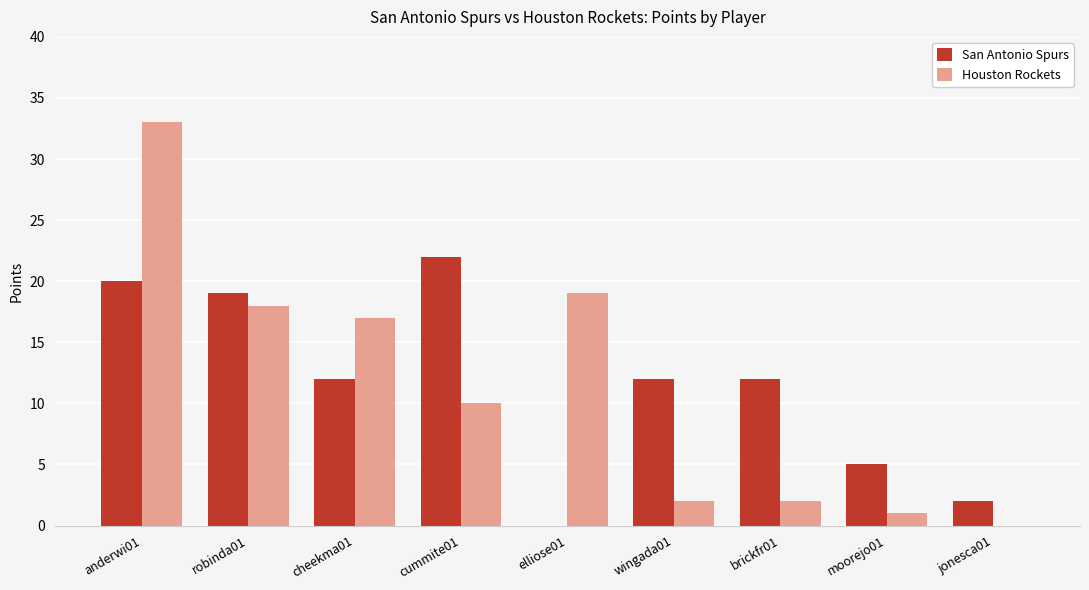

What are all the series names shown in the legend?

San Antonio Spurs, Houston Rockets